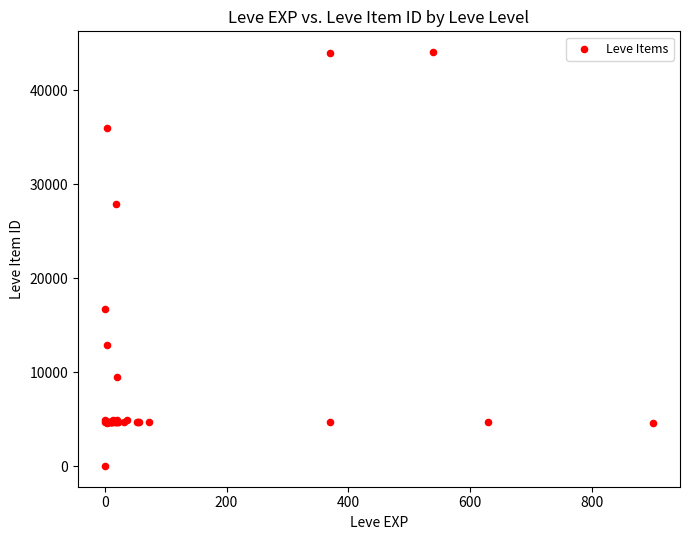

What Y value in the scatter plot is closest to 22050?

16734